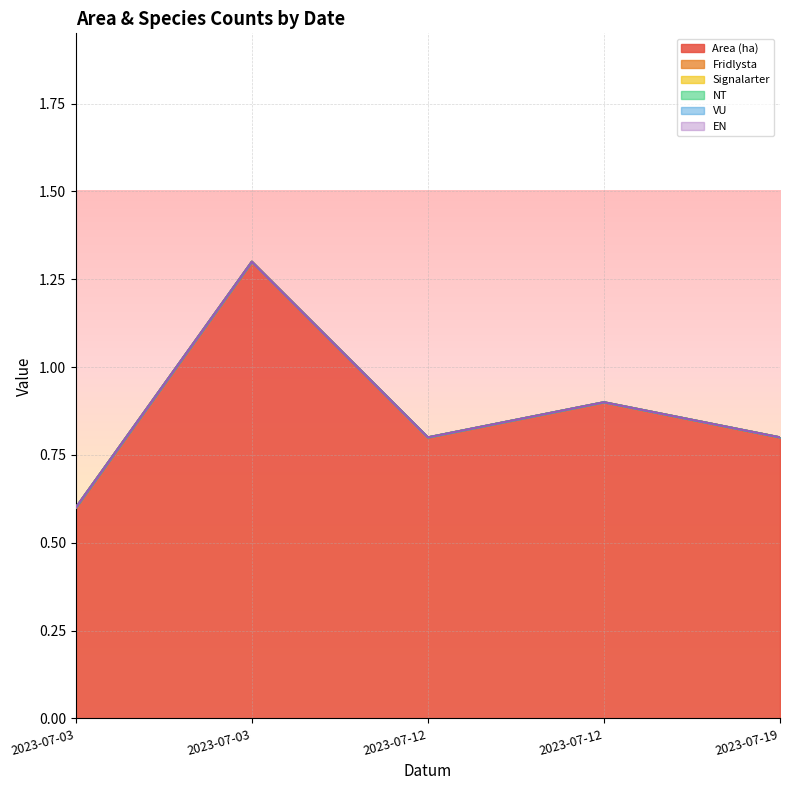

Reading left to right, what are all the values shown in this chart?

Area (ha): 0.6	1.3	0.8	0.9	0.8
Fridlysta: 0.0	0.0	0.0	0.0	0.0
Signalarter: 0.0	0.0	0.0	0.0	0.0
NT: 0.0	0.0	0.0	0.0	0.0
VU: 0.0	0.0	0.0	0.0	0.0
EN: 0.0	0.0	0.0	0.0	0.0